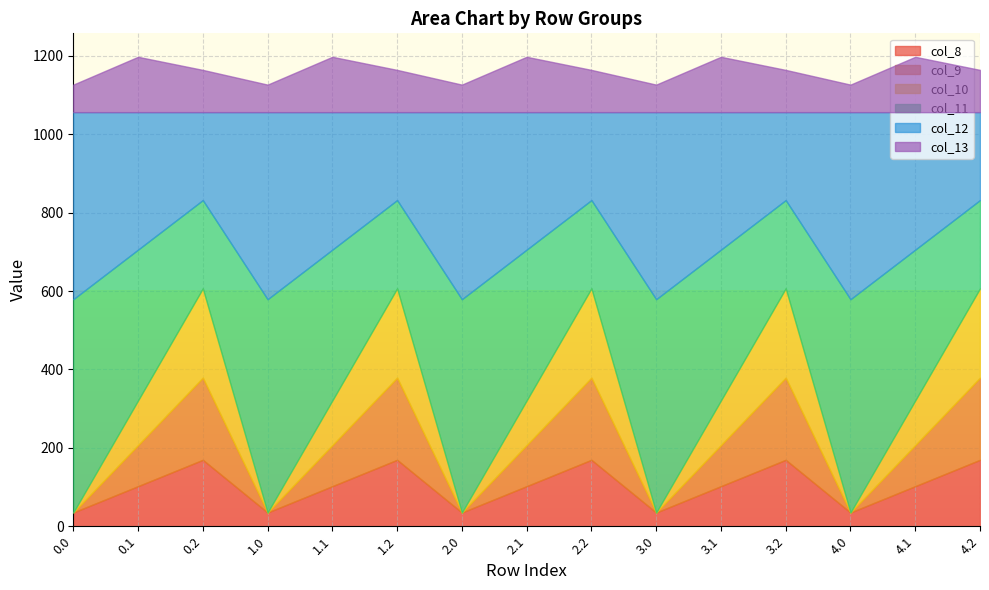

Where is the first local maximum for col_11?

1.0